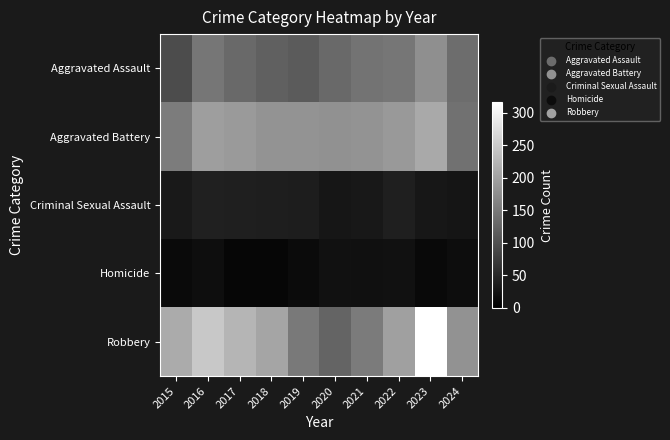

How many data points does each series have?

10